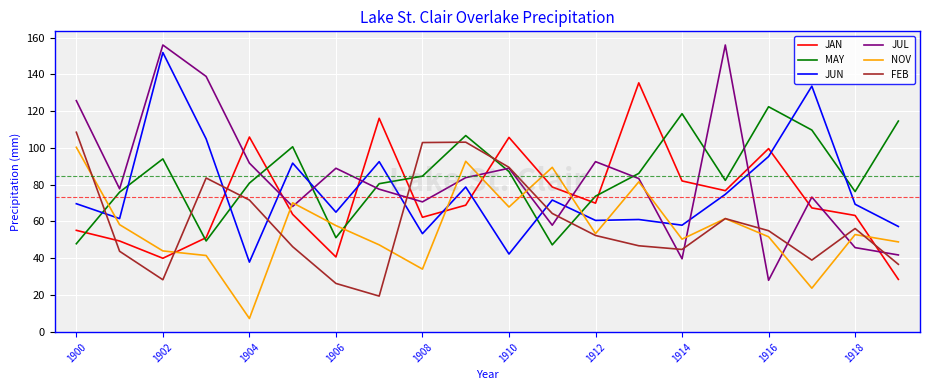

Which series has the widest spread of values?

JUL